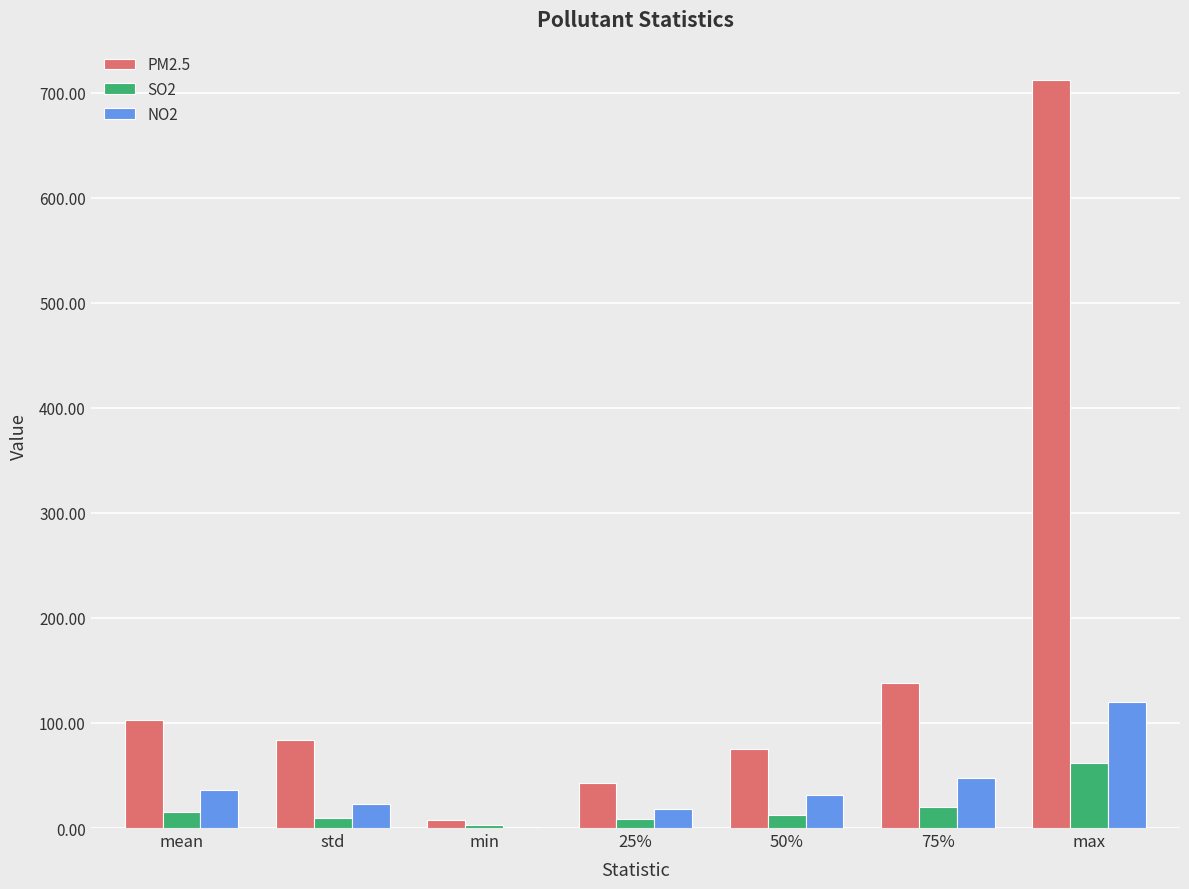

What is the maximum value for NO2?

120.0